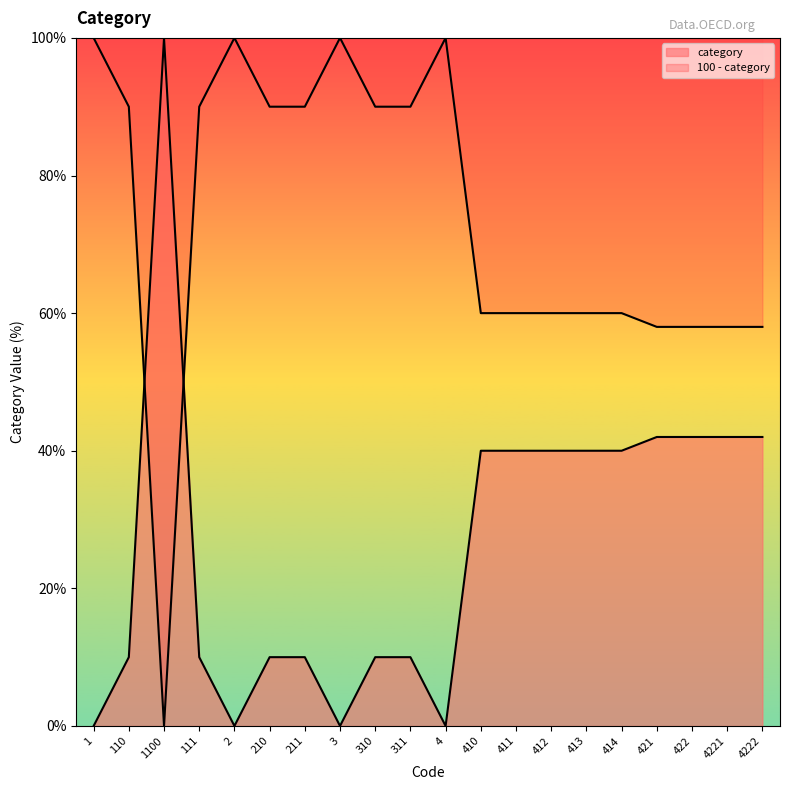

Does the chart display data point markers on the line(s)?

No